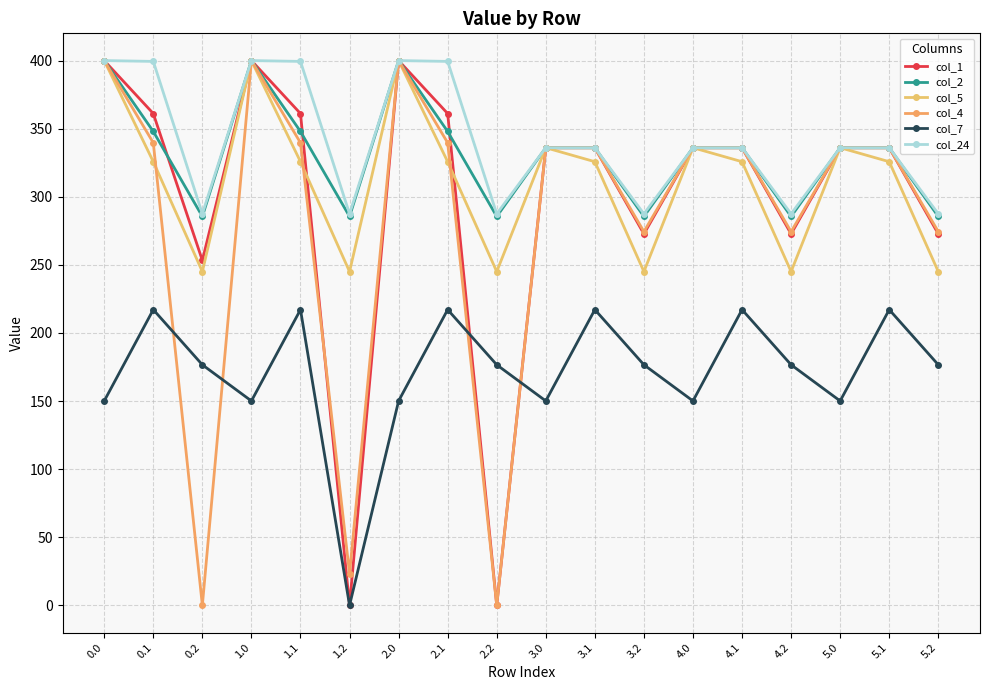

Does the chart have visible grid lines?

Yes